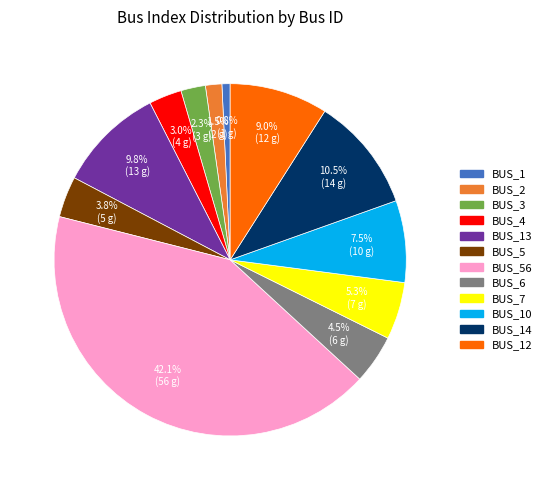

Is there any slice that represents more than half of the pie?

No